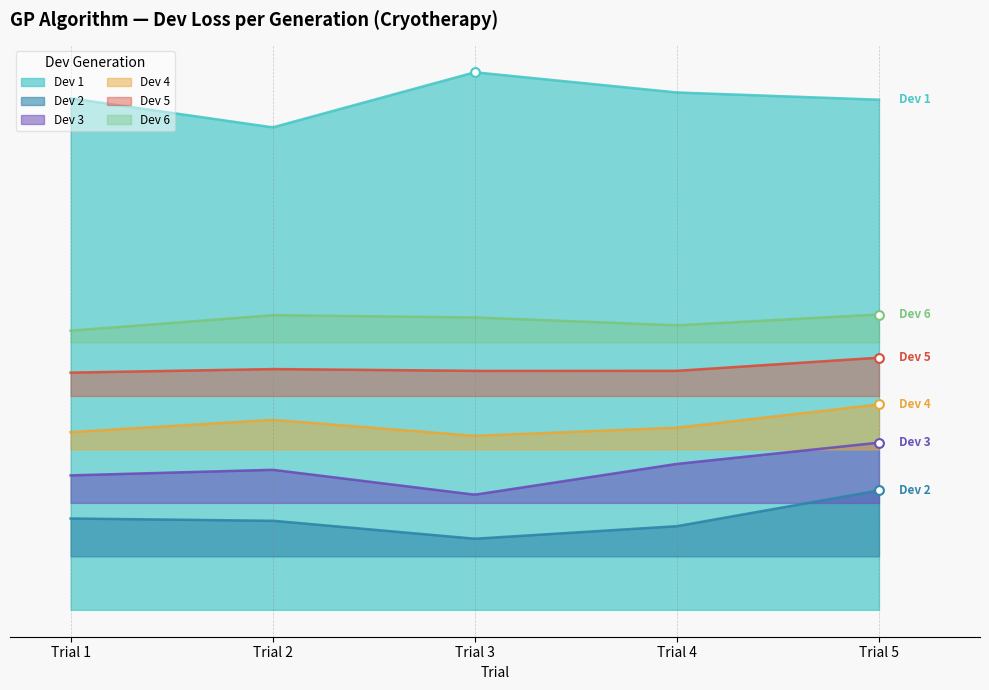

Which series has the largest Y range (max minus min)?

Dev 1